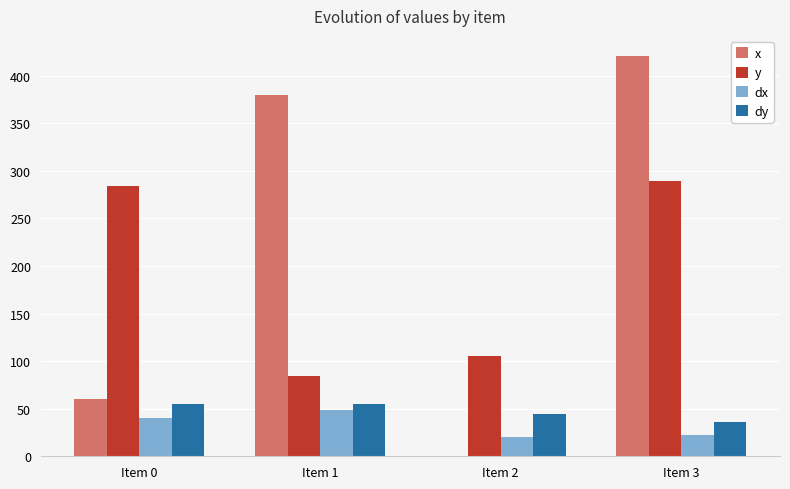

What is the sum of all y values?

763.1